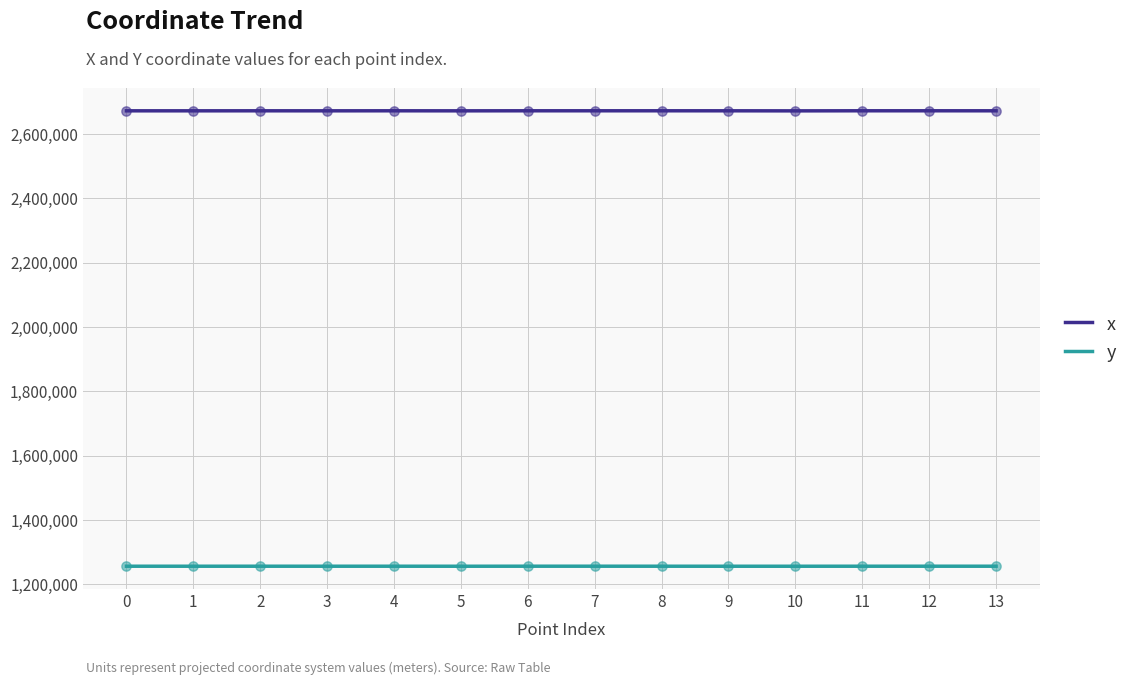

What are all the series names shown in the legend?

x, y